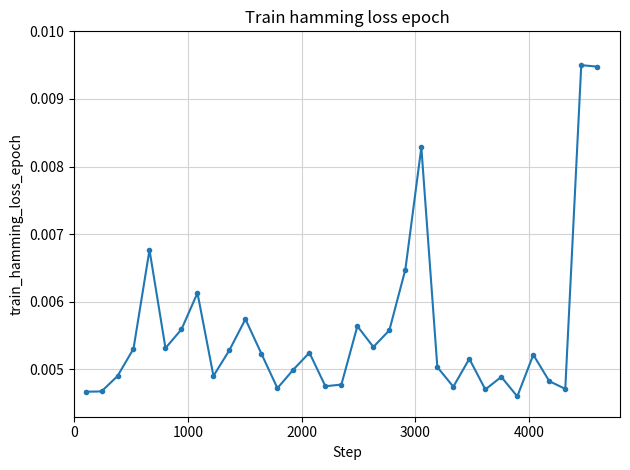

How many values are between 0 and 1?

33